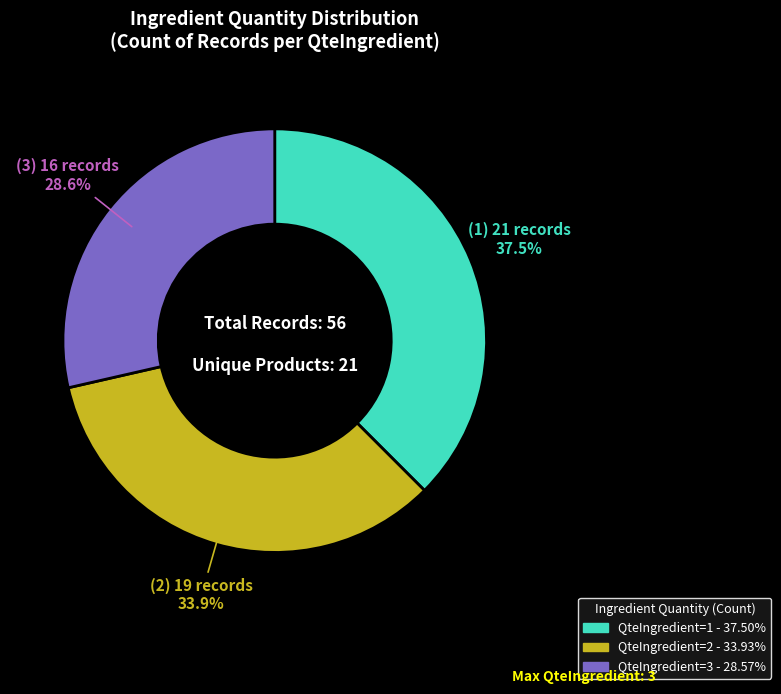

To the nearest percent, what is the difference between the largest and smallest slice percentages?

9%